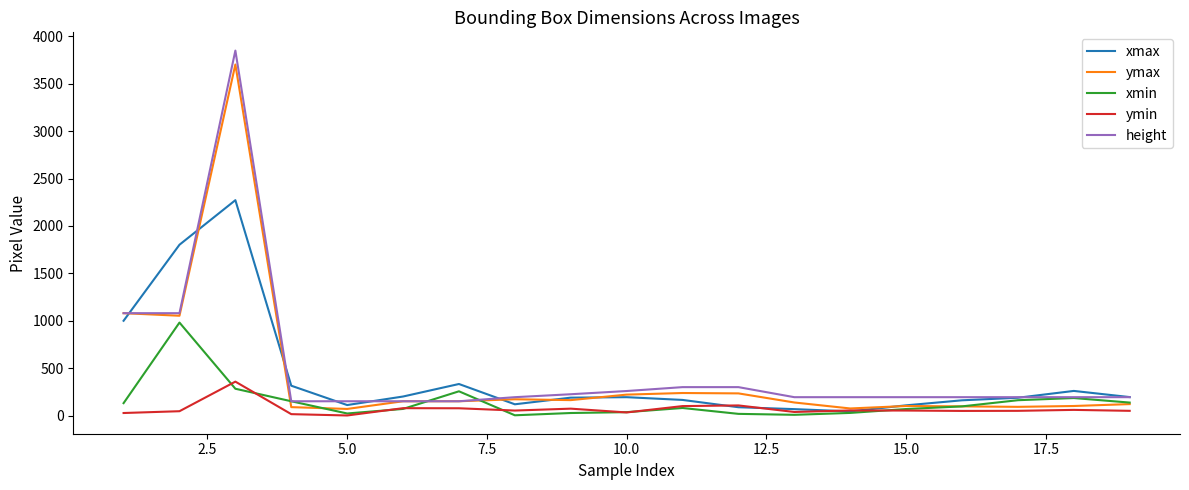

What is the sum of all ymax values?

8050